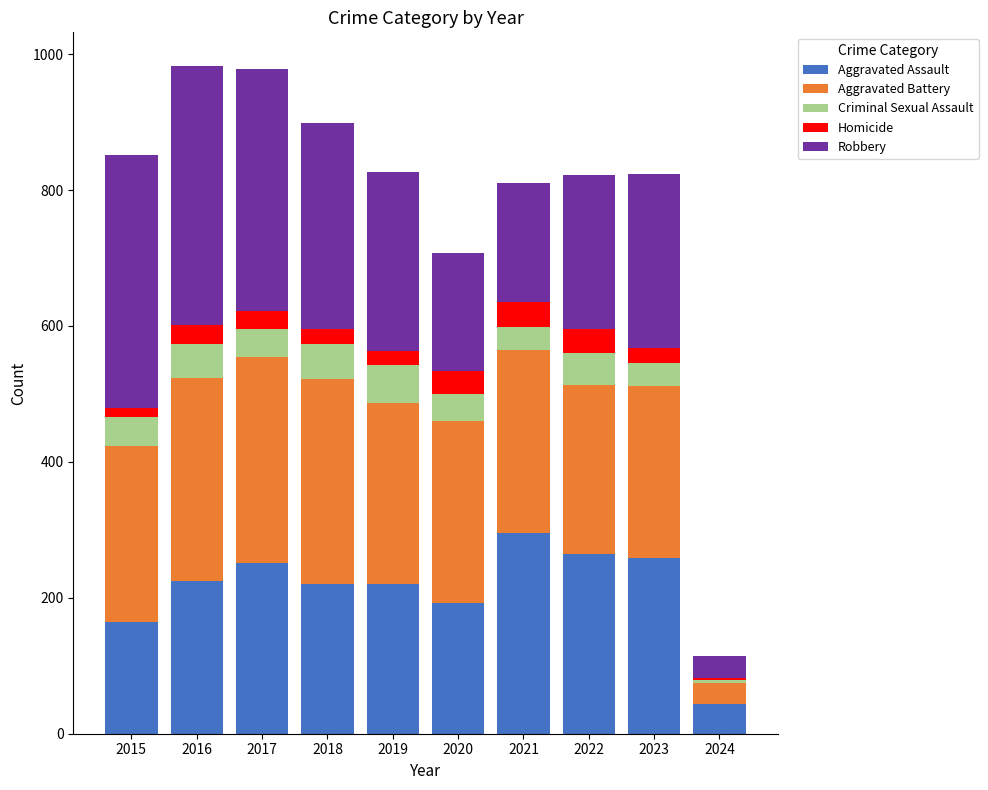

What is the total value across all series at 2022?

822